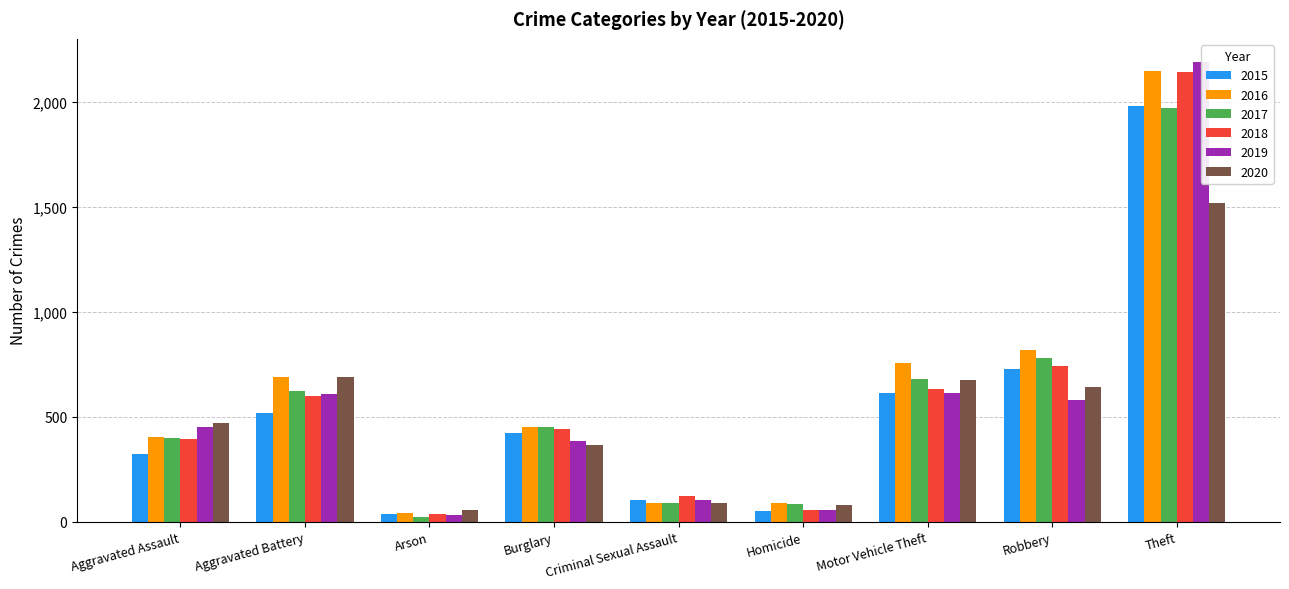

What is the average value of the 2017 series?

566